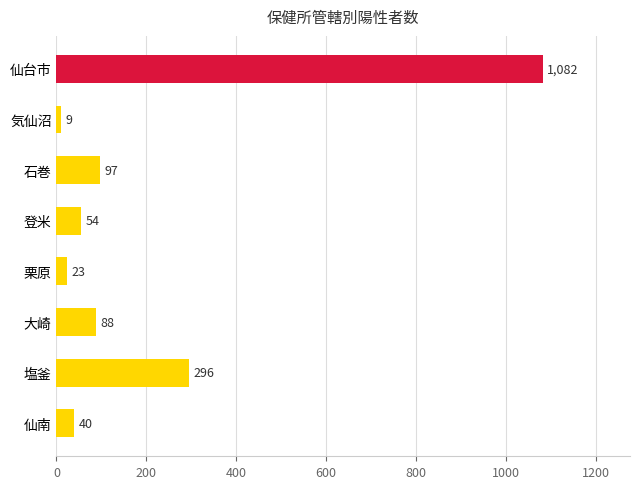

What is the average value?

211